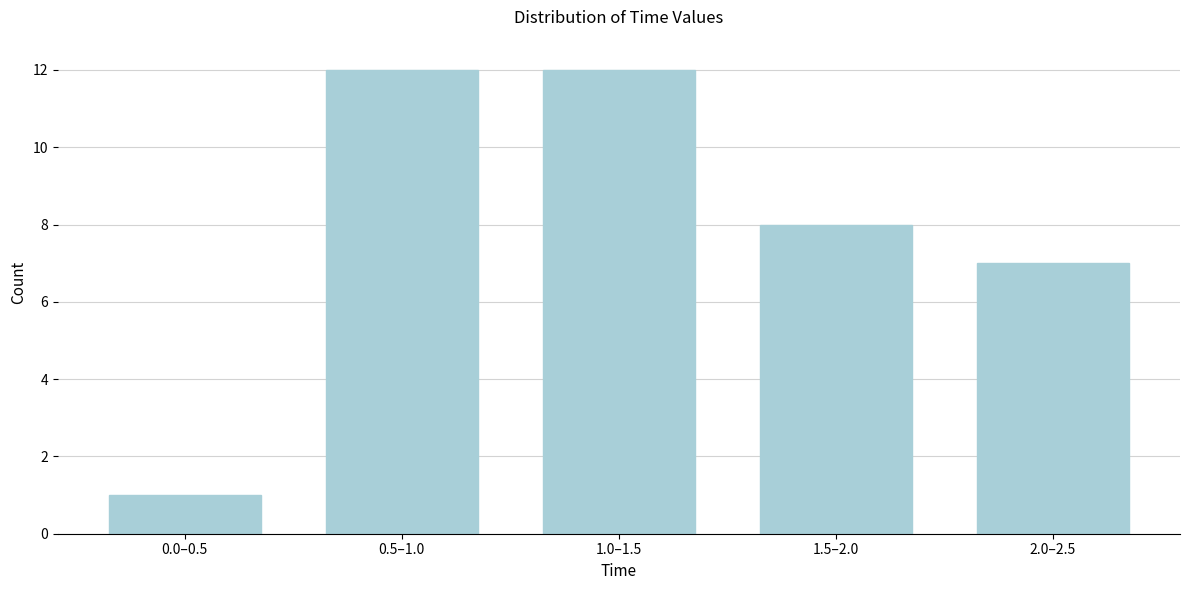

Reading left to right, transcribe all the data shown in this chart.

1	12	12	8	7